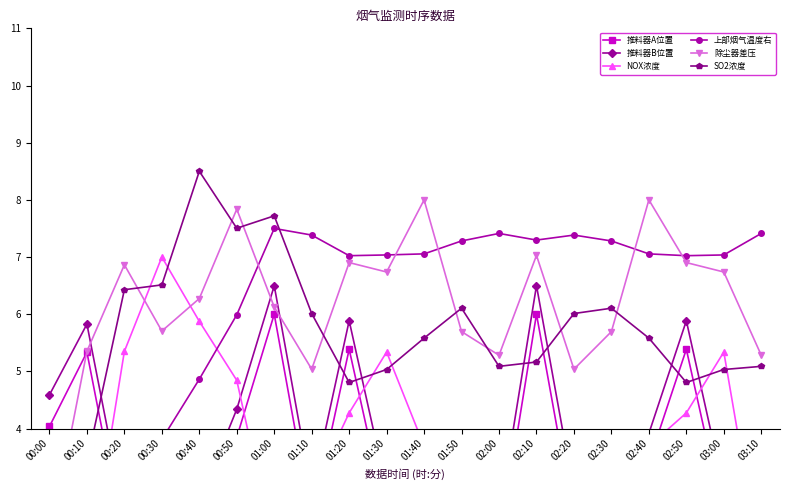

Read the 除尘器差压 value at 00:50.

7.8